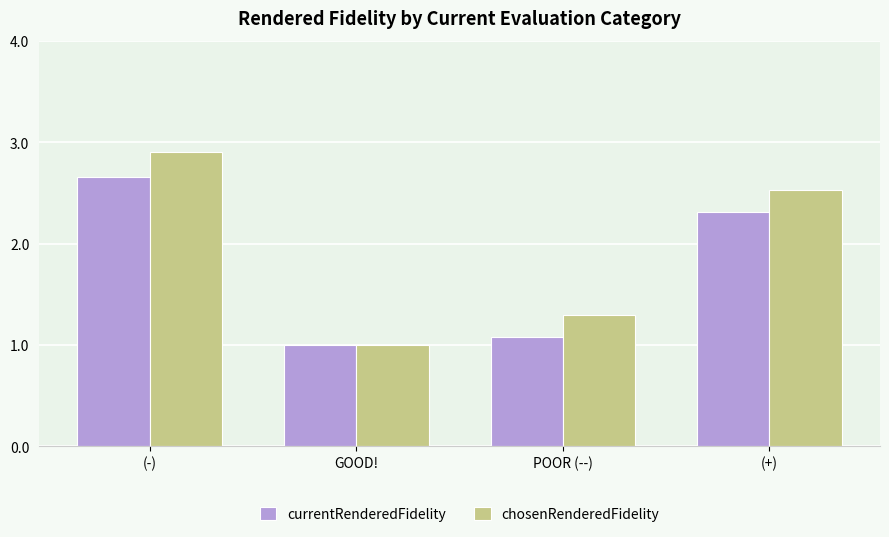

What is the difference between the highest and lowest values at (-)?

0.2